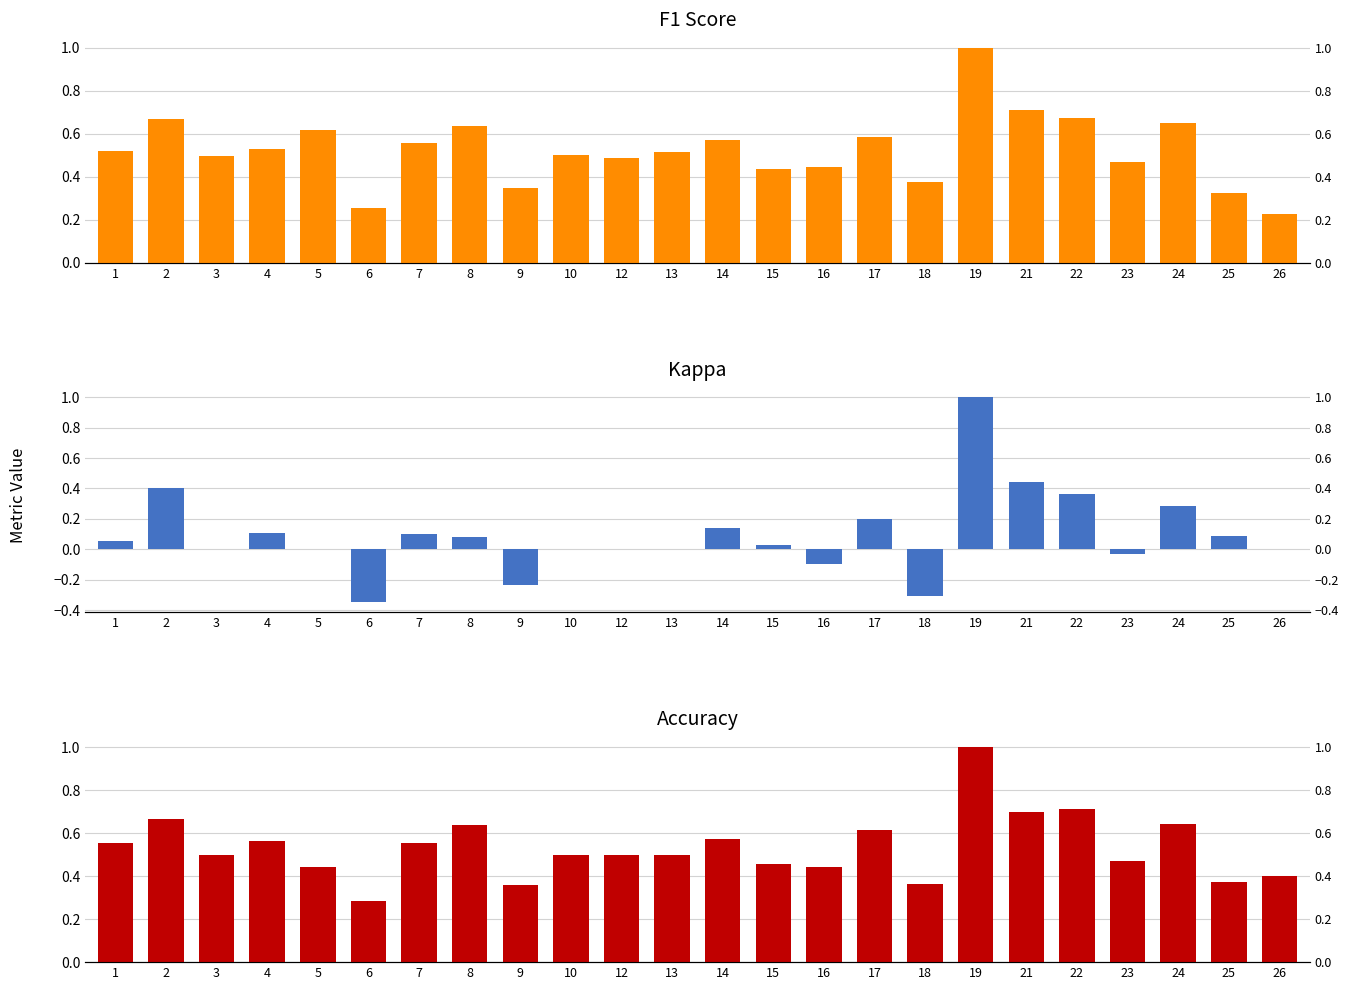

Is the value of accuracy at 25 greater than the value of kappa at 10?

Yes